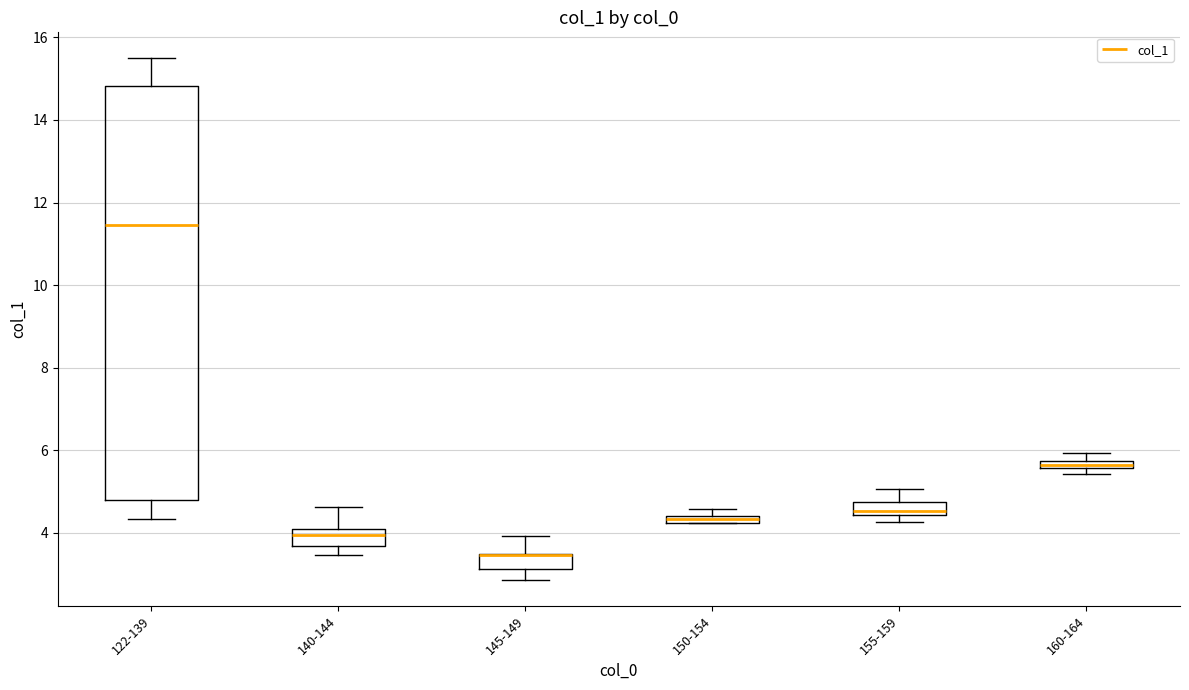

Comparing the boxes themselves (not the whiskers), which one is the tallest?

122-139